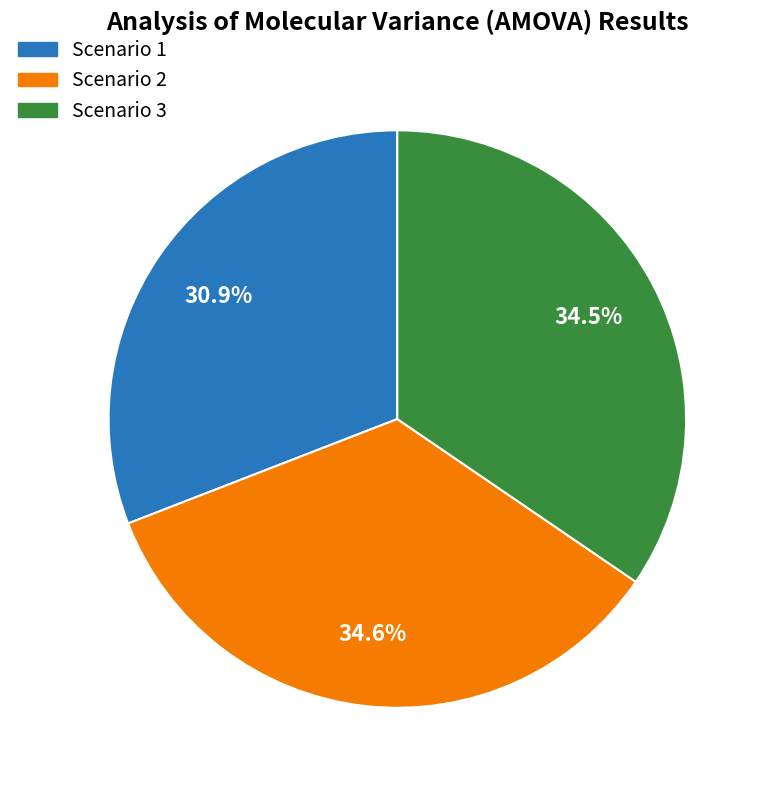

The Scenario 1 slice represents 31% of the pie. True or false?

True